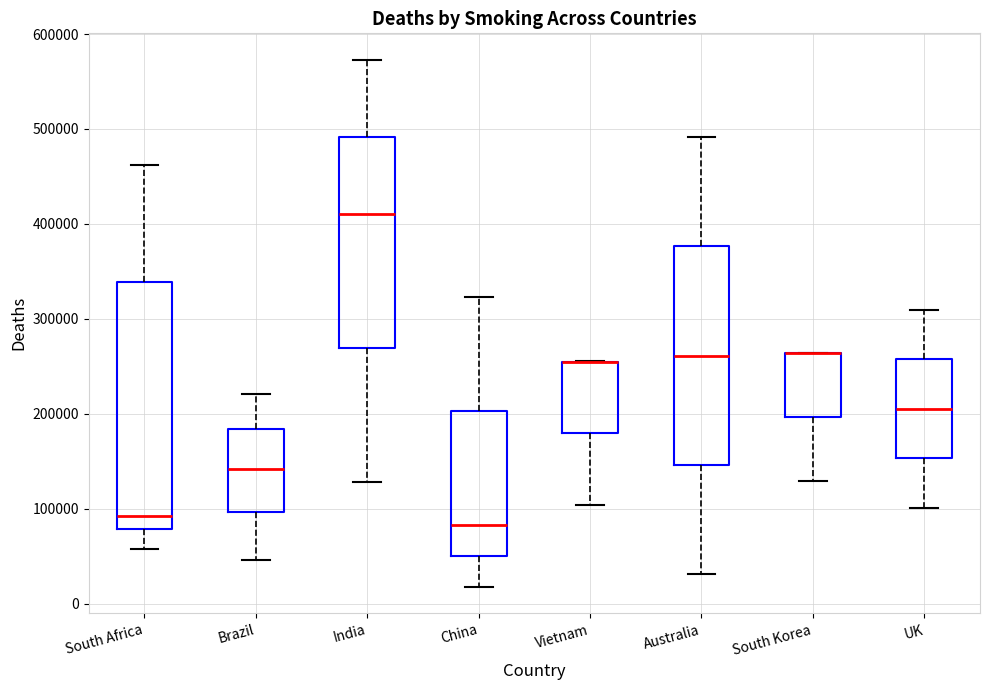

Where is the upper edge of the box for China on the y-axis? The values are not printed on the chart, so give them approximately, as read against the axis.

200000